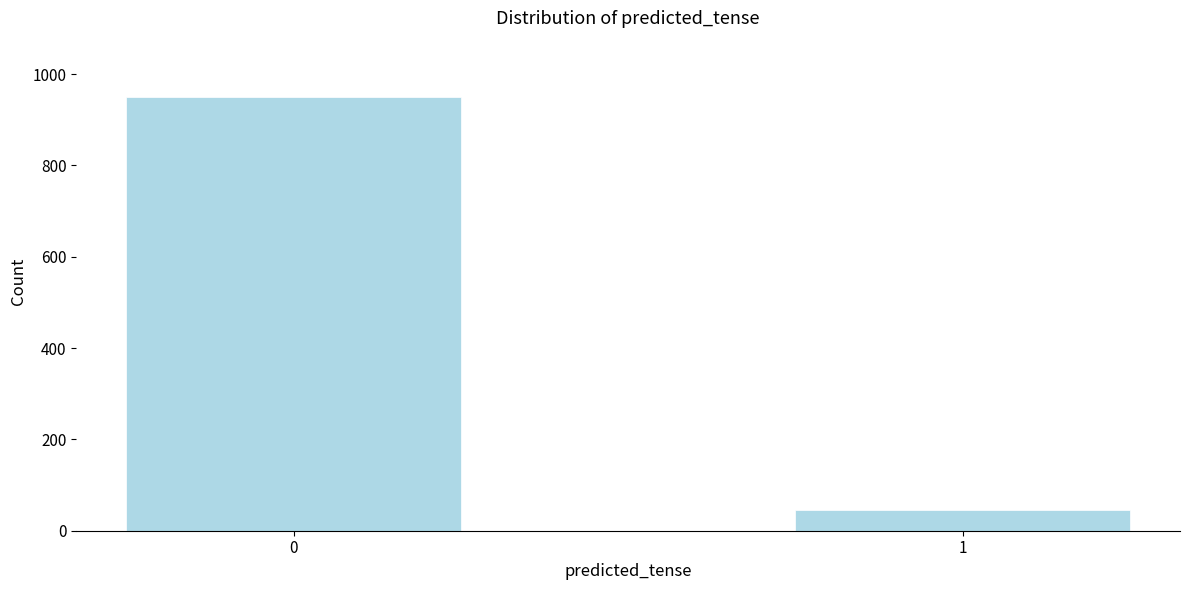

Reading left to right, what are all the values shown in this chart?

949	45